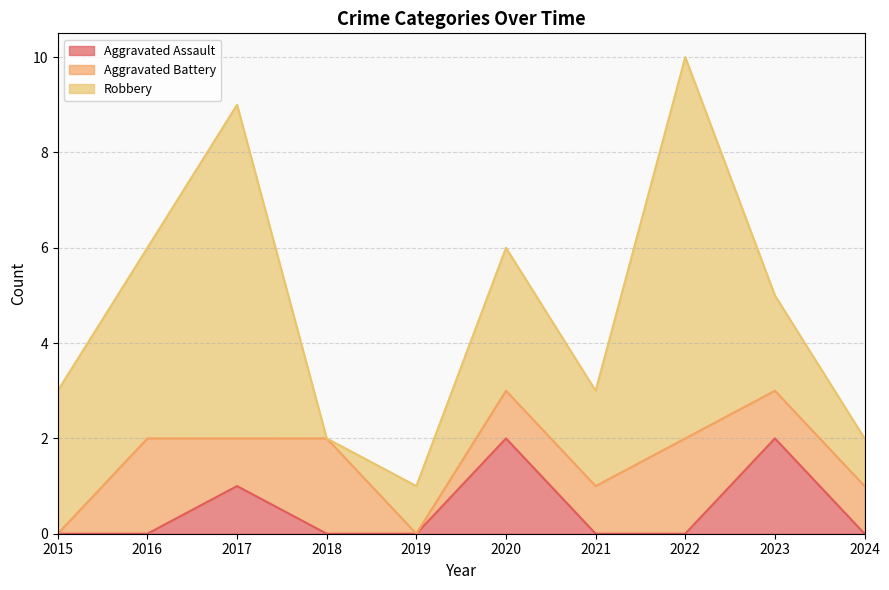

True or false: Robbery has a value of 7 at 2017.

True